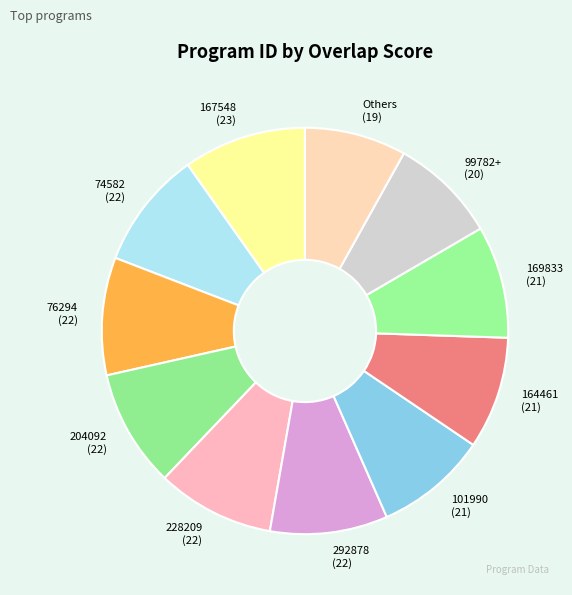

Approximately how many times larger is the value at 101990 (21) compared to 164461 (21)?

1.0